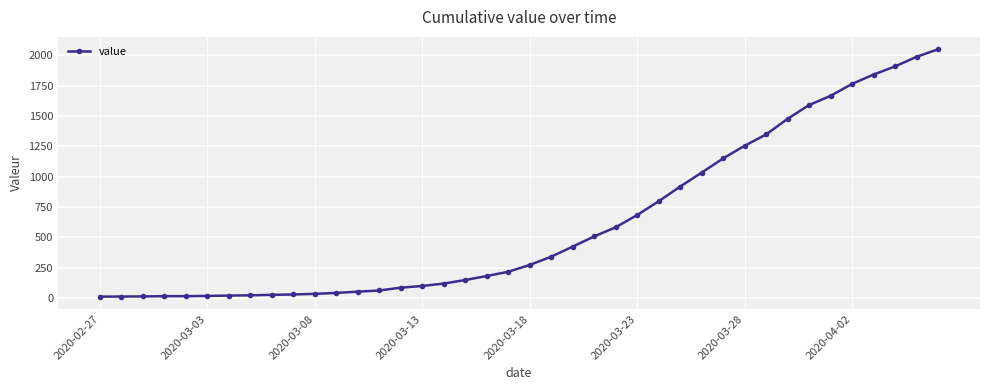

What is the sum of all values?

24864